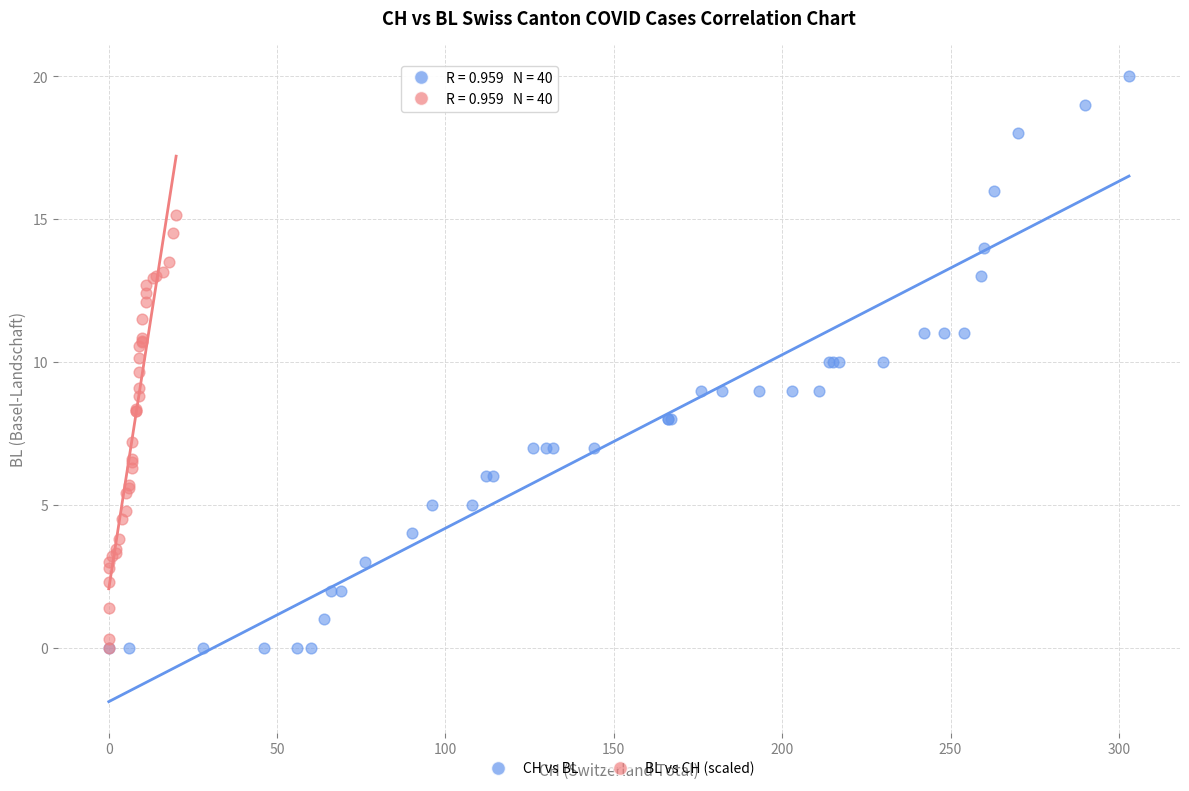

Which series has the largest Y range (max minus min)?

CH vs BL